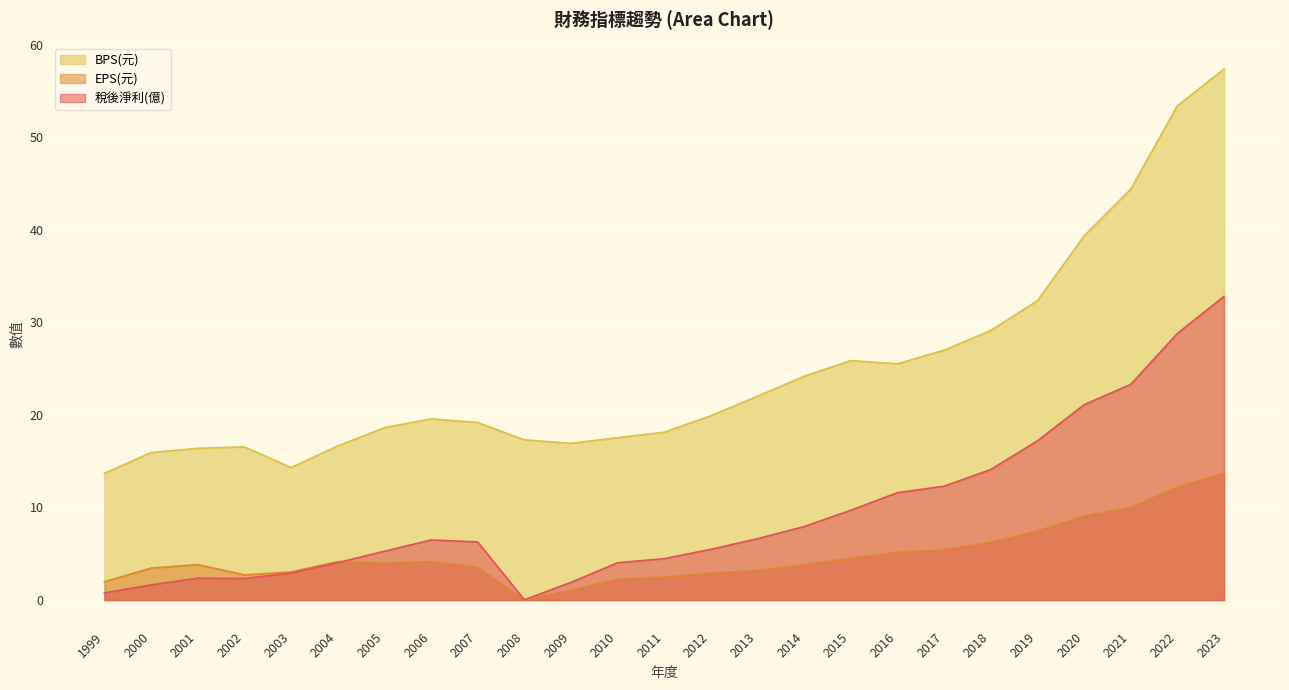

Where does the 稅後淨利(億) series first go above 6?

2006